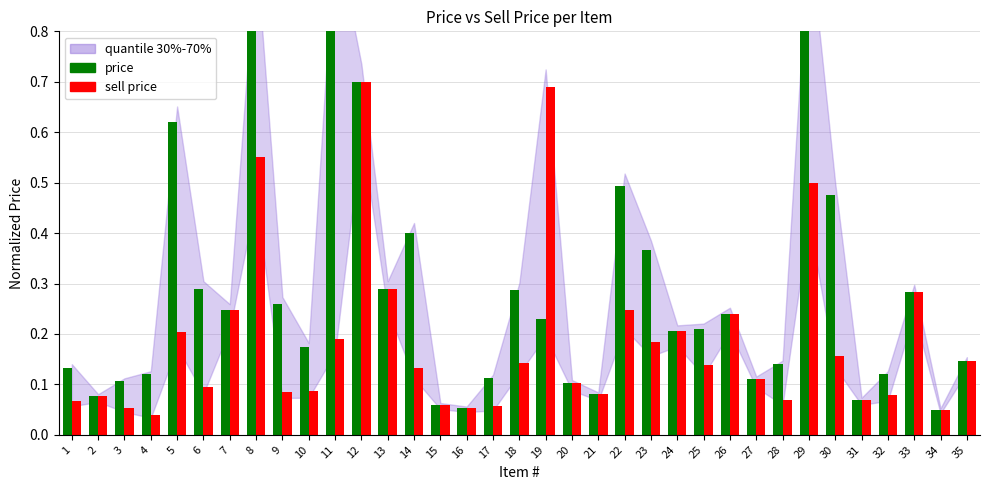

At which category does the chart reach its minimum across all series?

4